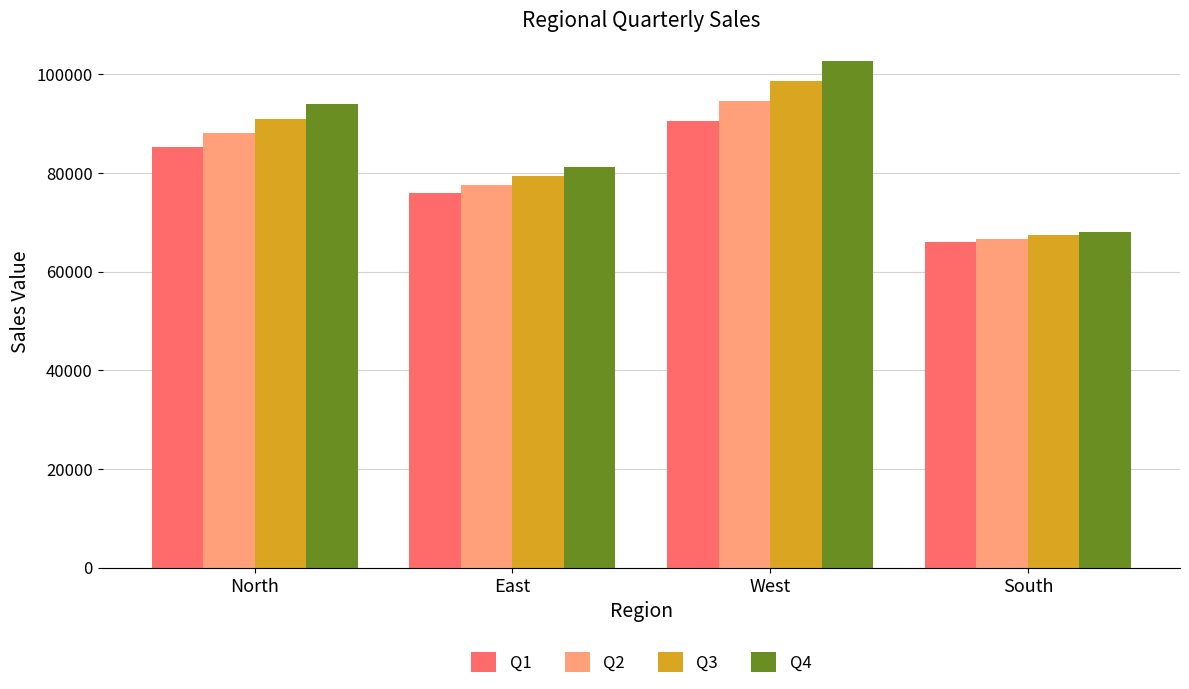

Which series changed the most between North and East?

Q4